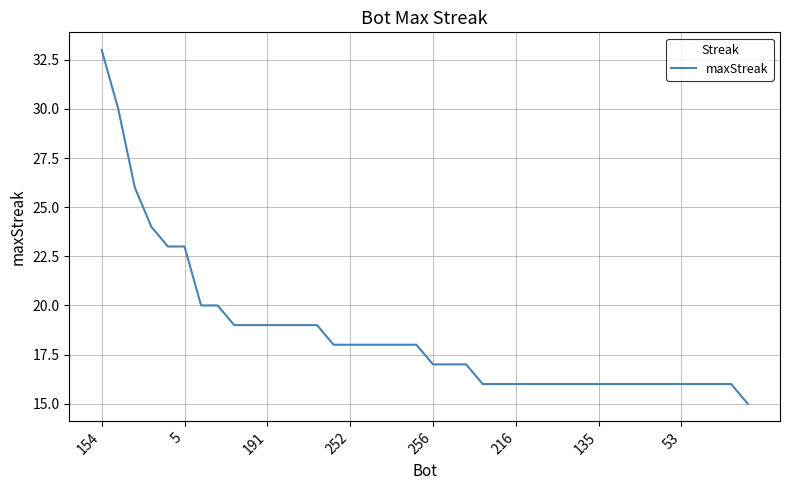

What is the average value?

19